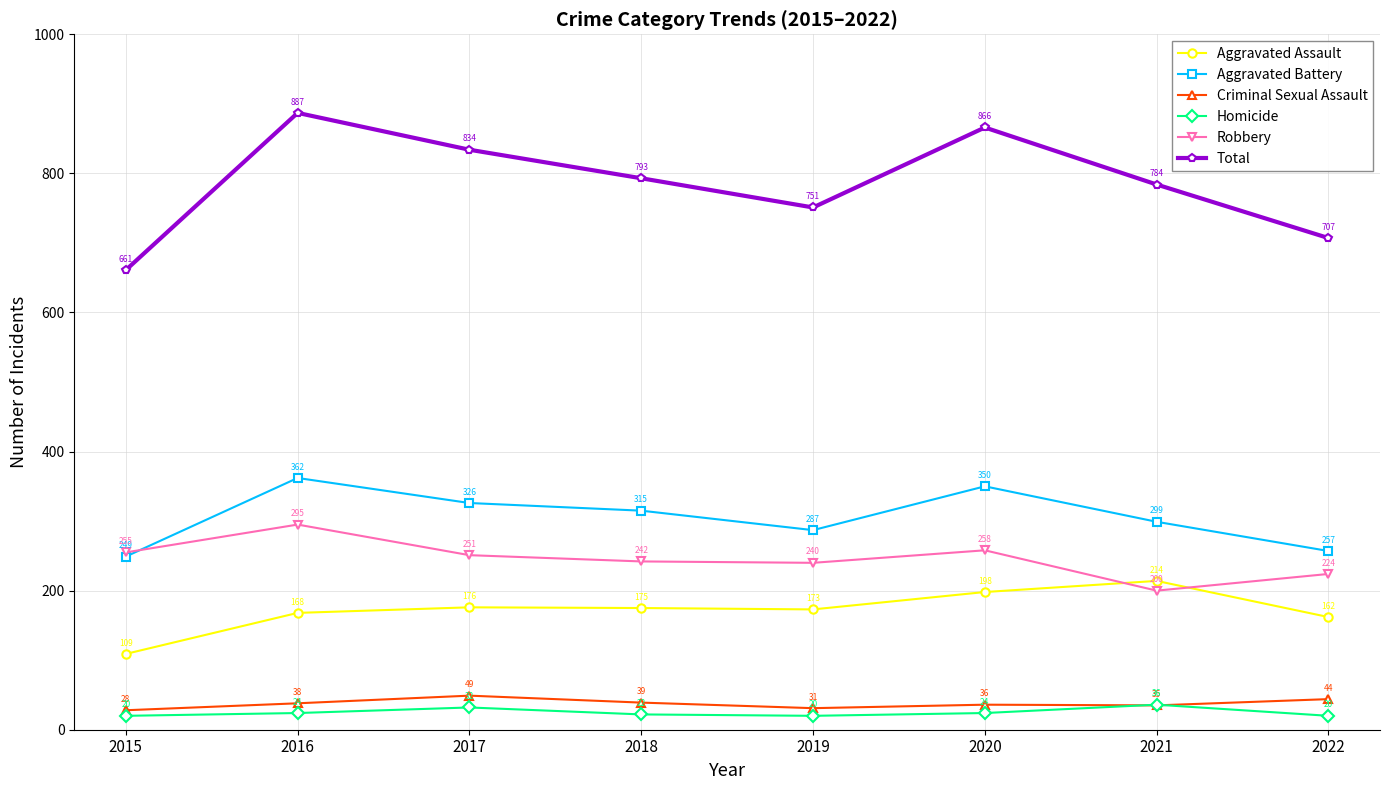

How many series are shown in this chart?

6